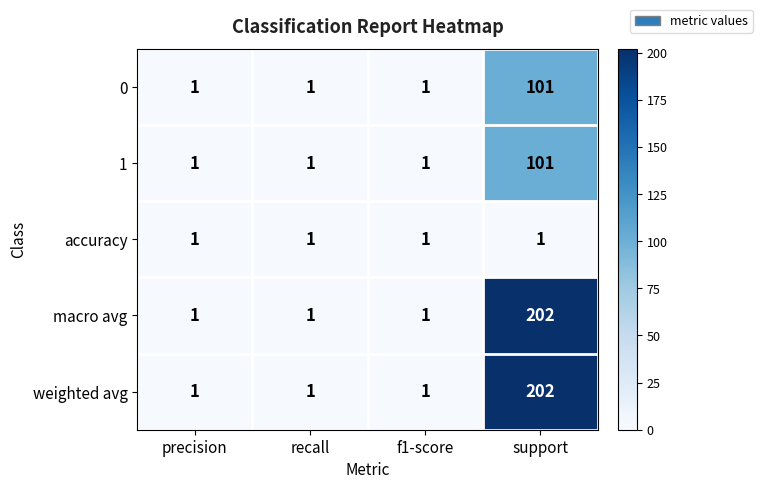

At which label does 1 reach its peak?

support